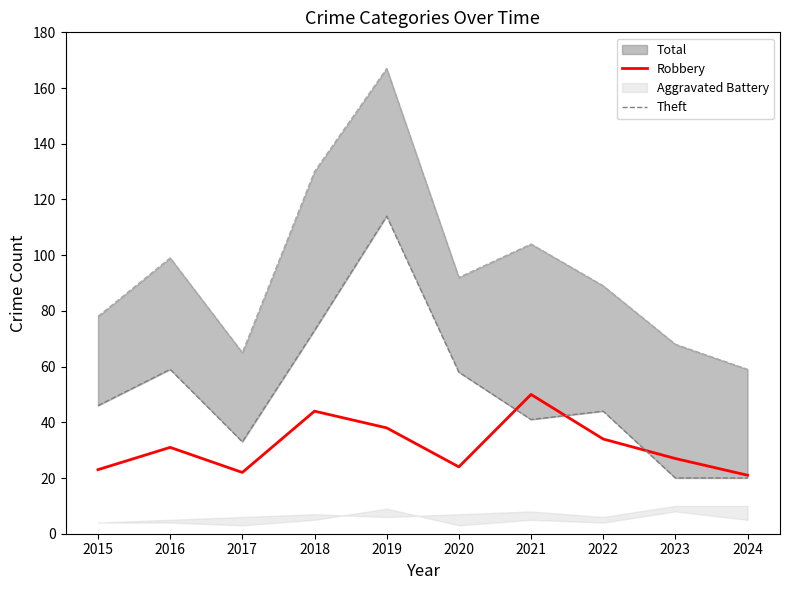

Where does the Robbery series first go above 31?

2018